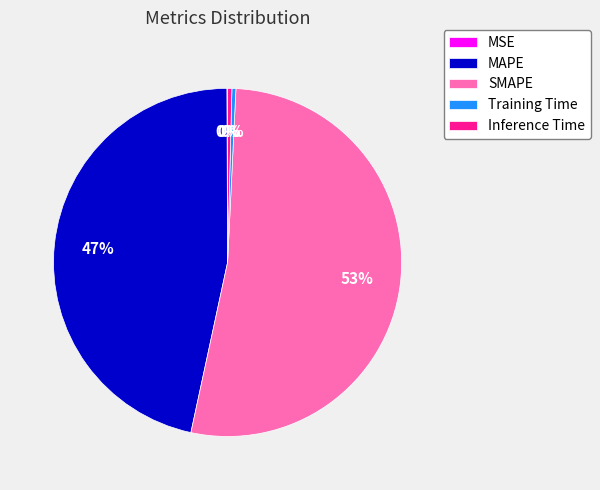

Which slice is the largest?

SMAPE